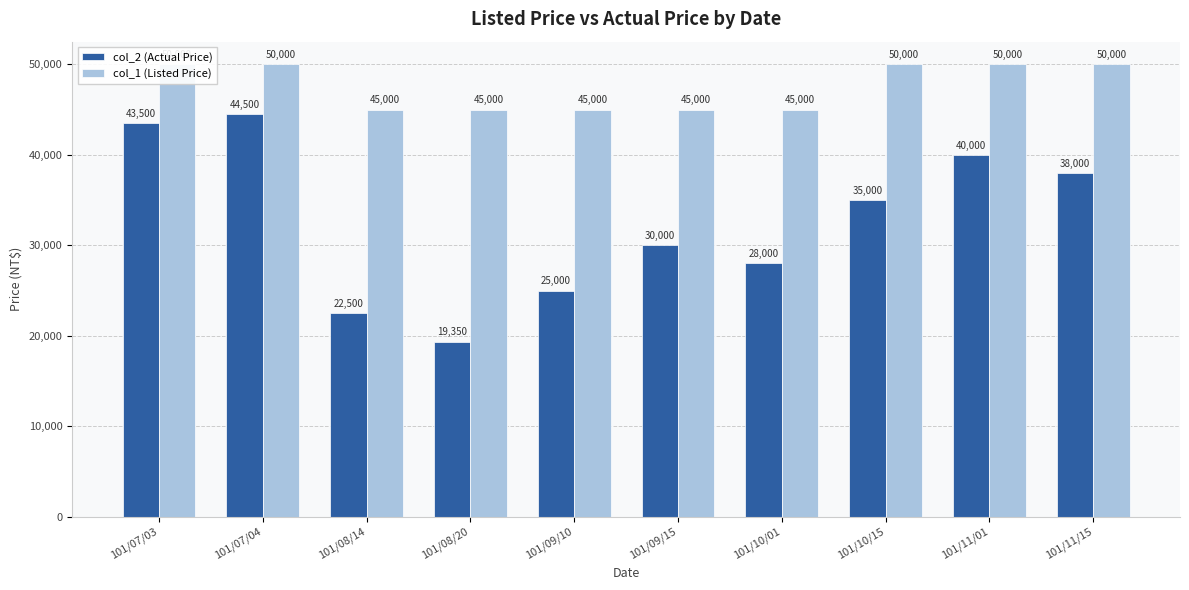

What is the difference between the second highest and minimum values in the col_2 (Actual Price) series?

24150